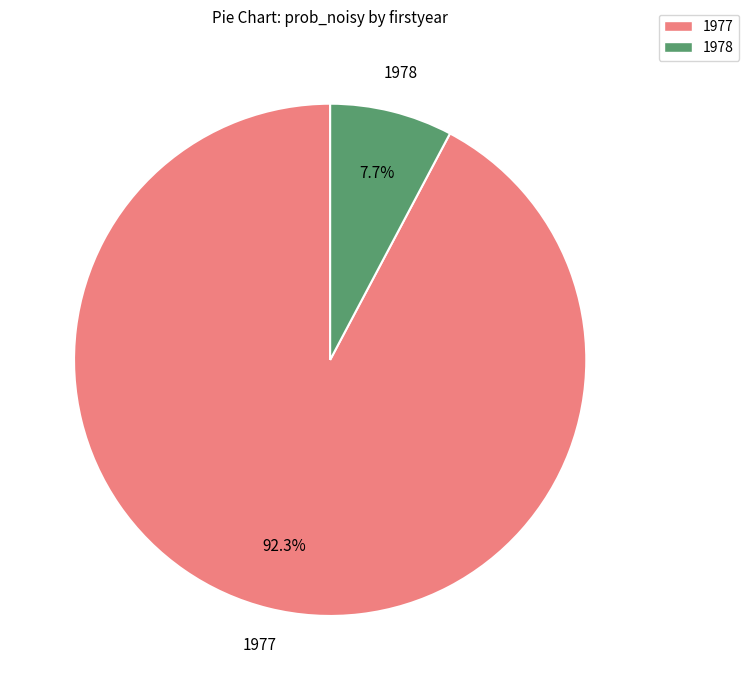

What percentage do 1978 and 1977 together represent?

100.0%